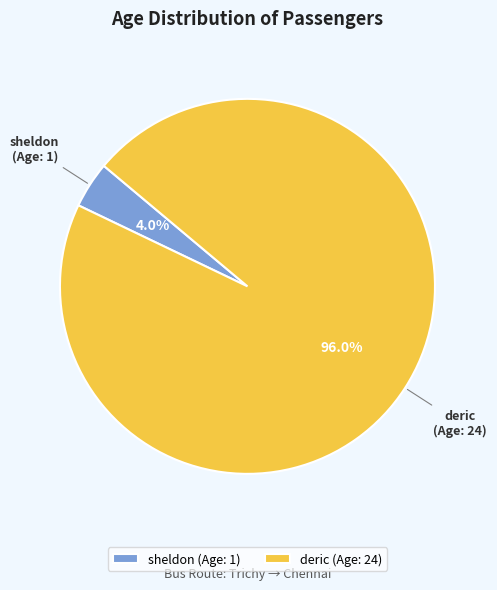

Which category has the smallest portion of the pie?

sheldon